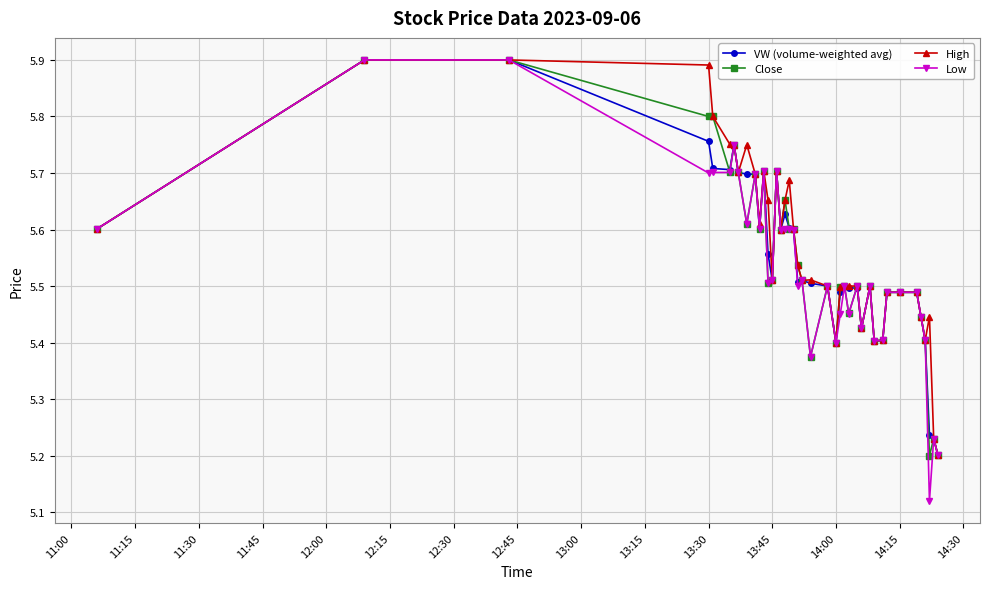

True or false: VW (volume-weighted avg) has more than 2 points higher than both neighbors.

True